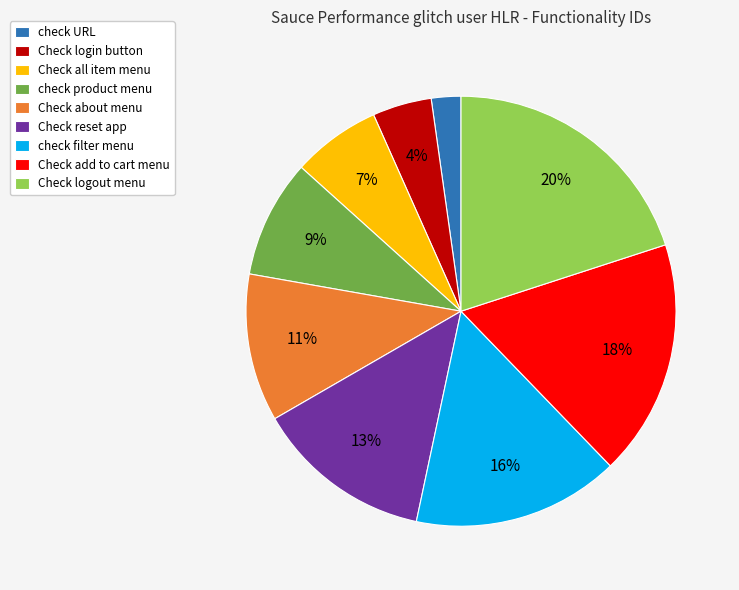

Is there a majority slice in this chart?

No